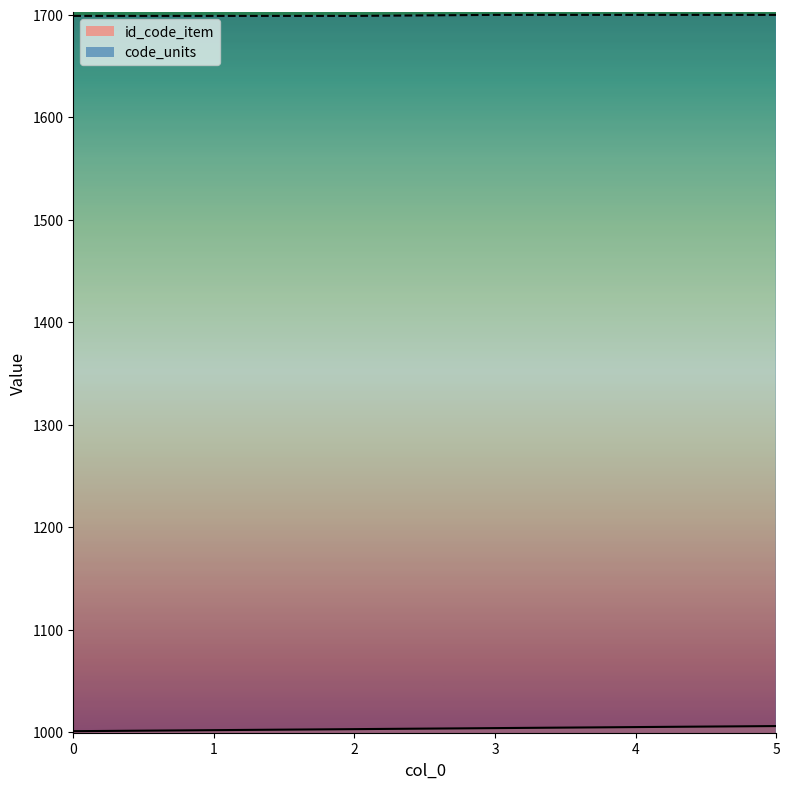

True or false: code_units has more than 0 points higher than both neighbors.

False